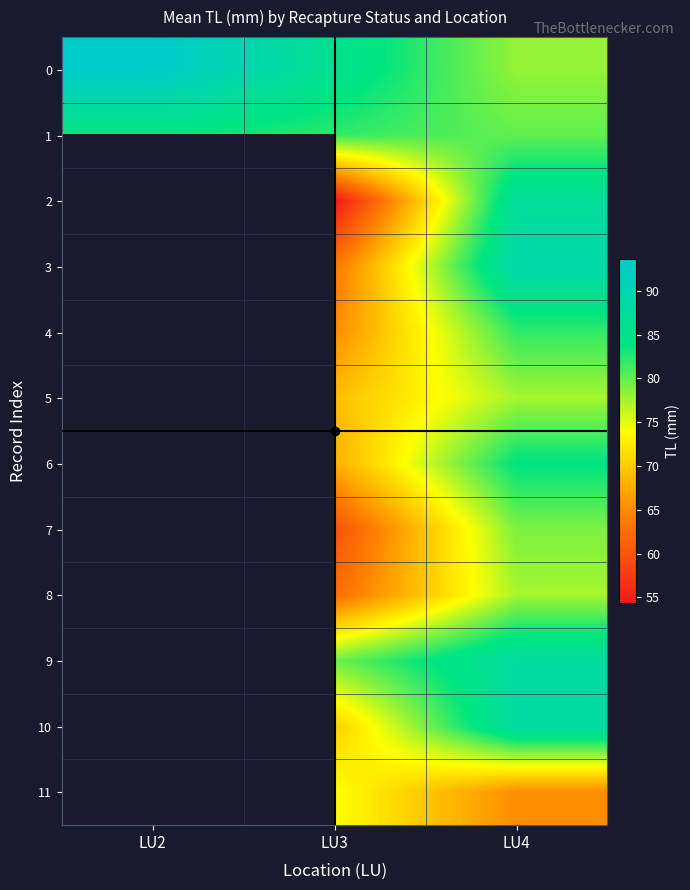

Which category has the lowest value across all series?

LU3